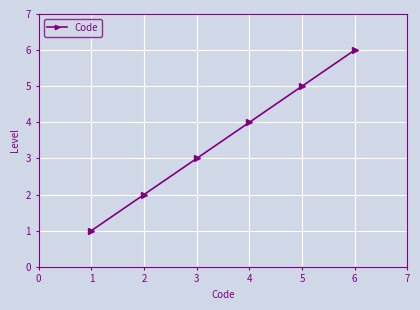

What is the value of the 5th point from the left?

5